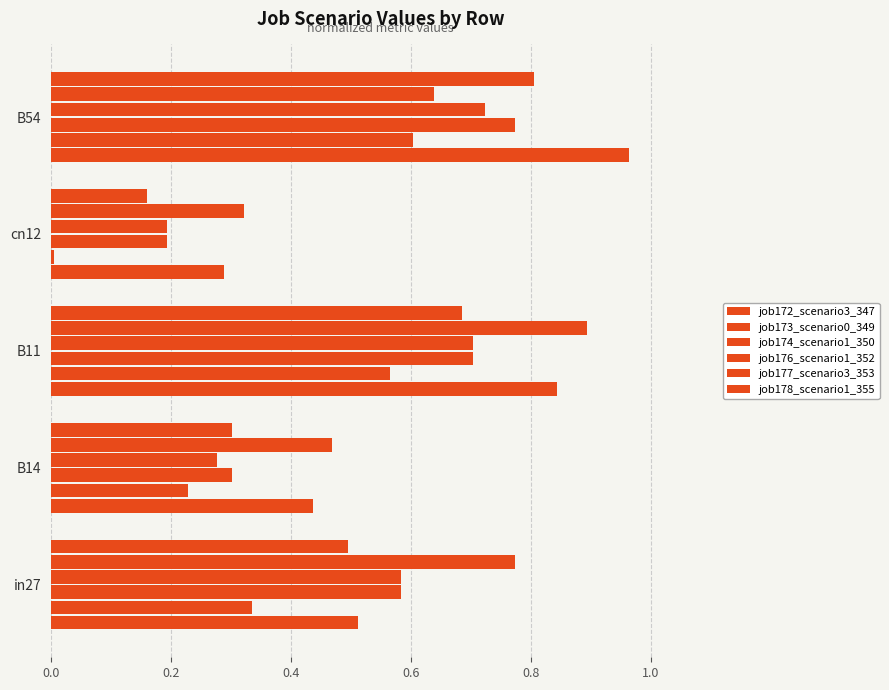

How many categories are shown in the chart?

5